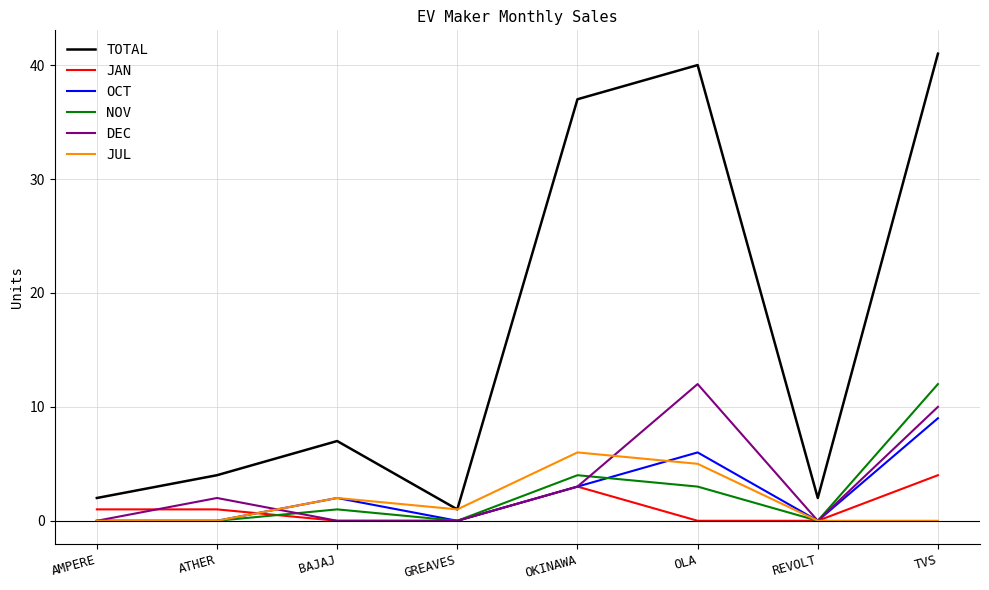

What is the average value of the DEC series?

3